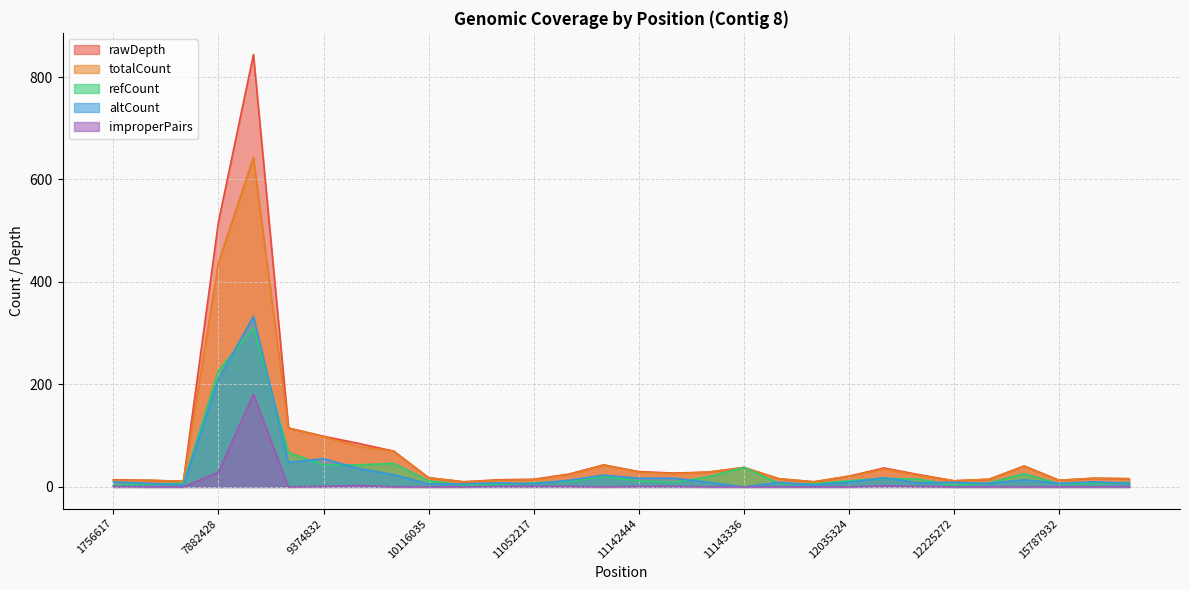

Which series has the largest range (max minus min)?

rawDepth